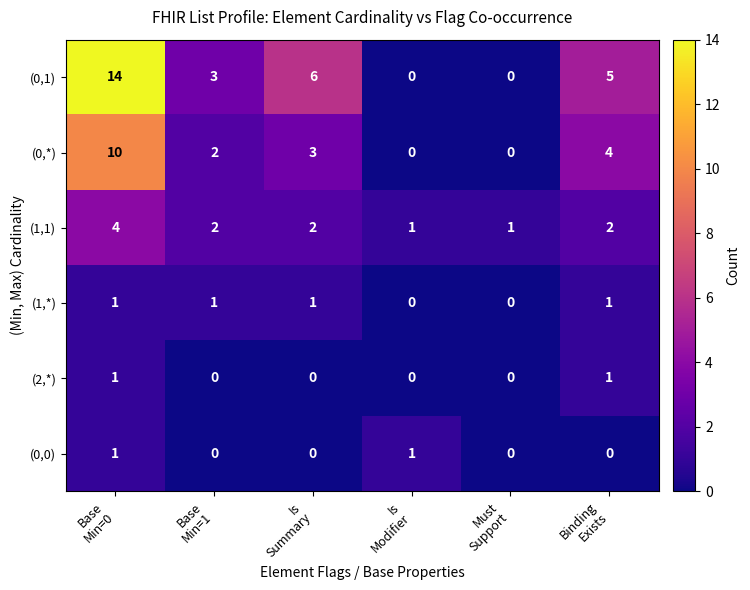

Which series has the widest spread of values?

(0,1)